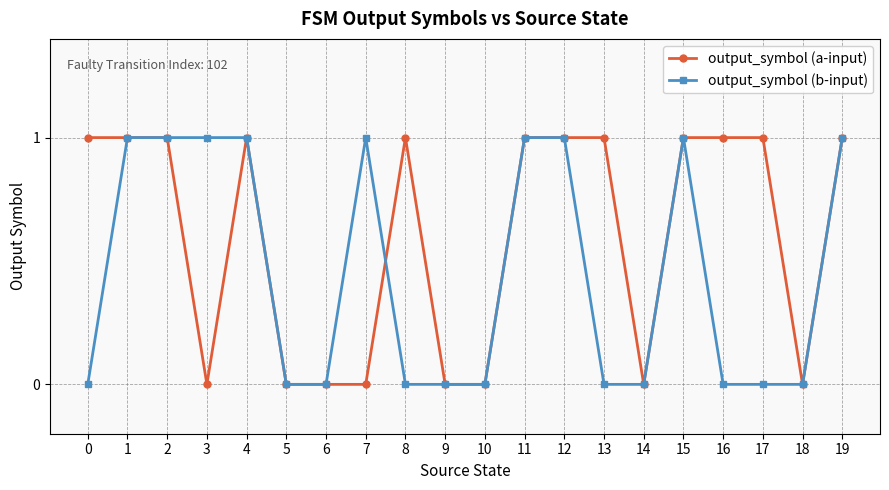

How many output_symbol (b-input) values are between 0 and 1?

20